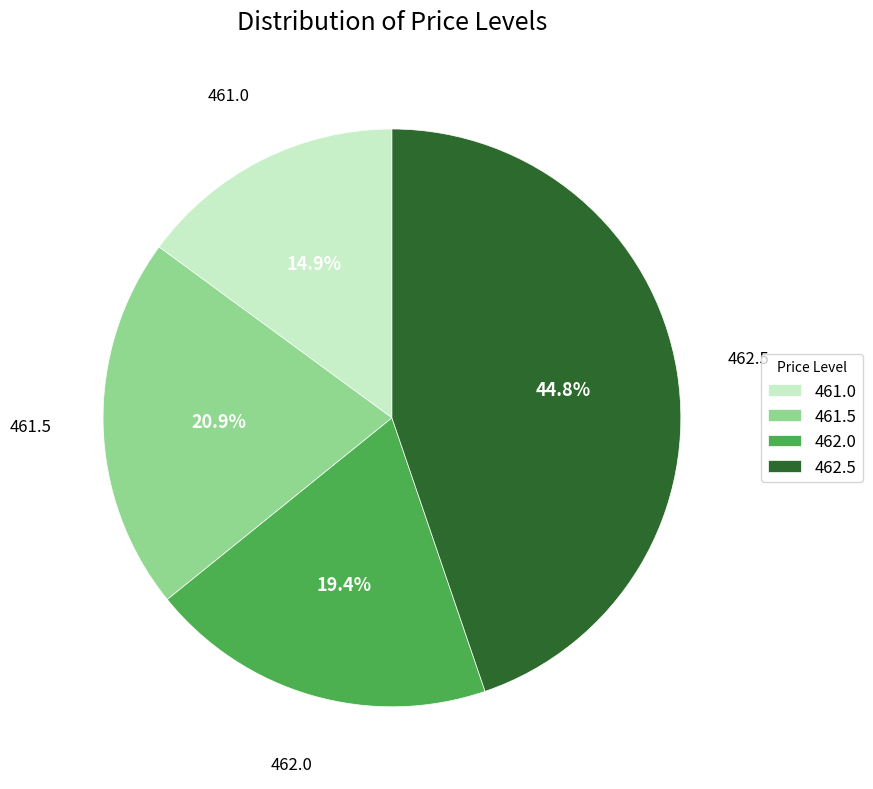

Which has a higher value, 461.5 or 462.5?

462.5